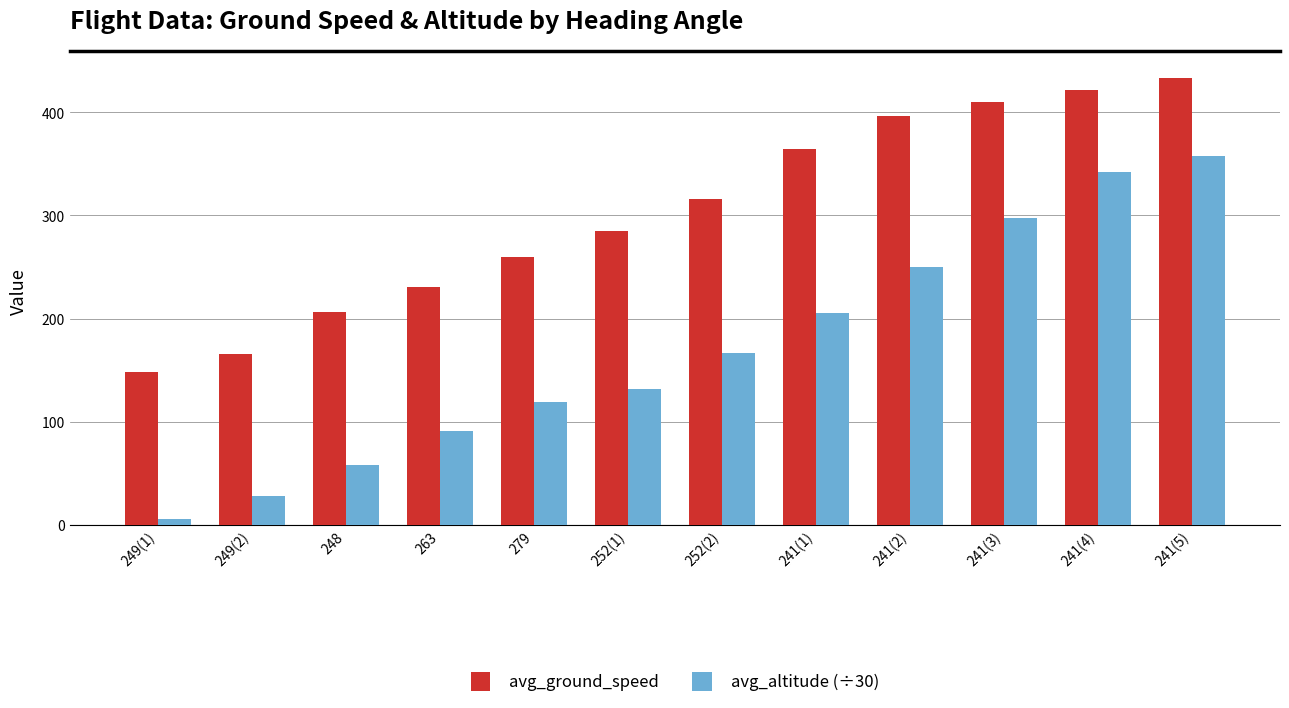

Which category has the highest value in the avg_ground_speed series?

241(5)